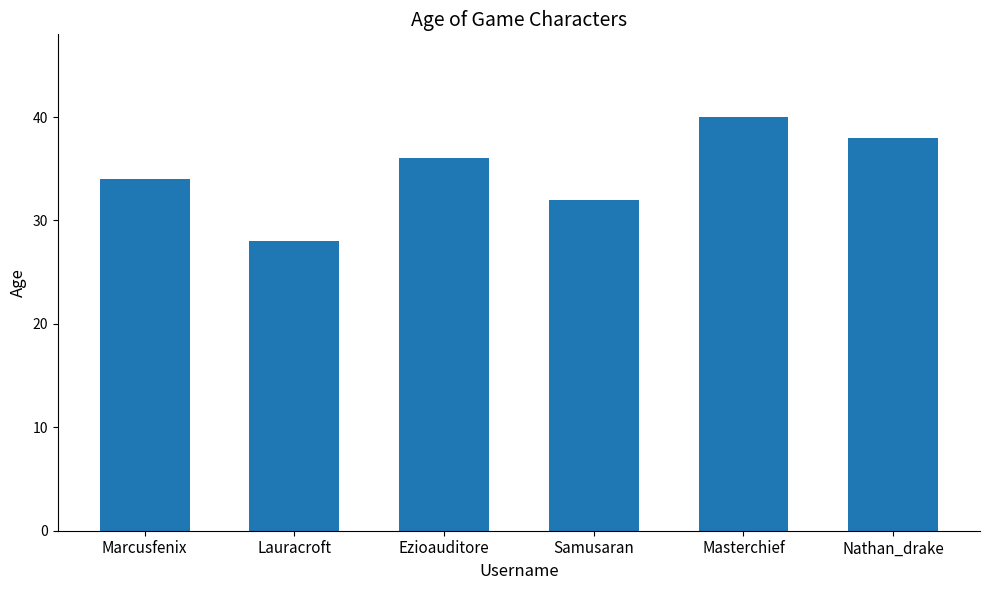

What is the sum of the values at Samusaran and Marcusfenix?

66